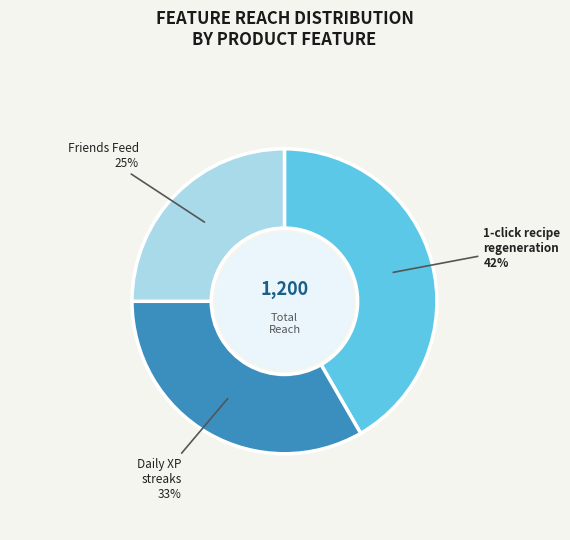

Does any single category account for the majority?

No